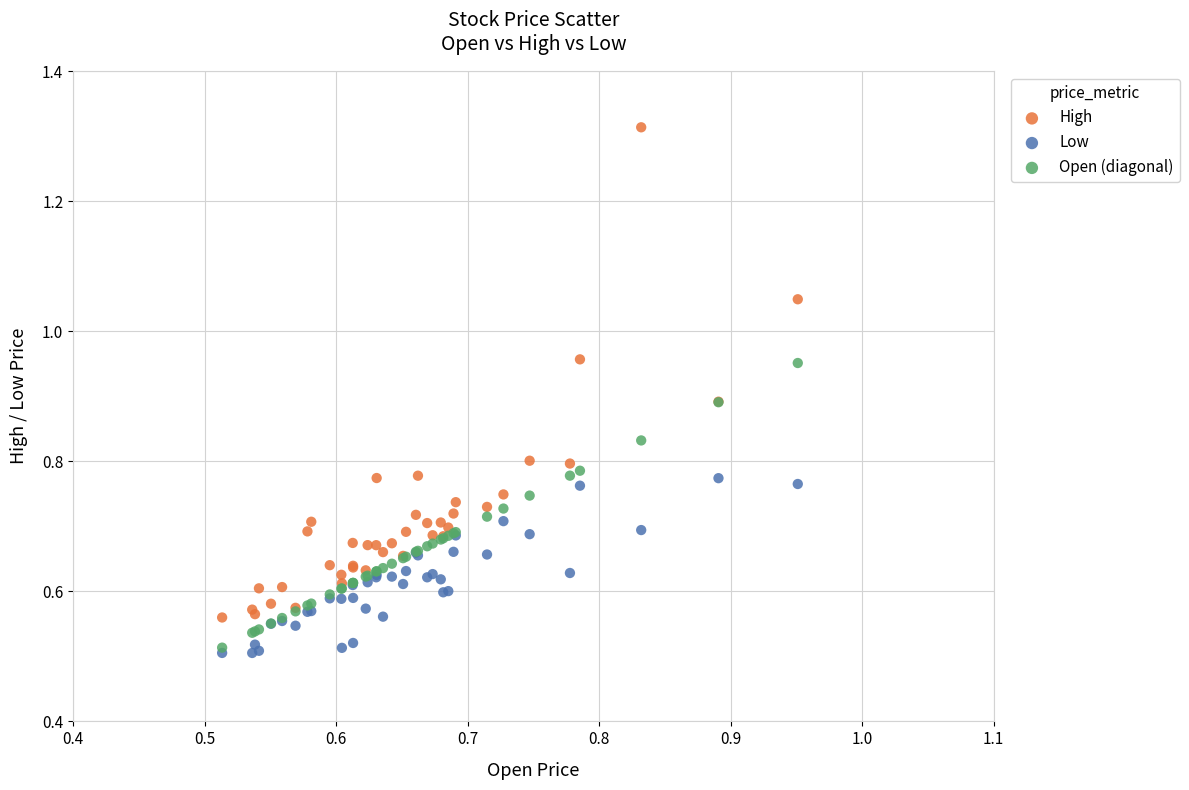

Which series reaches the maximum Y coordinate?

High